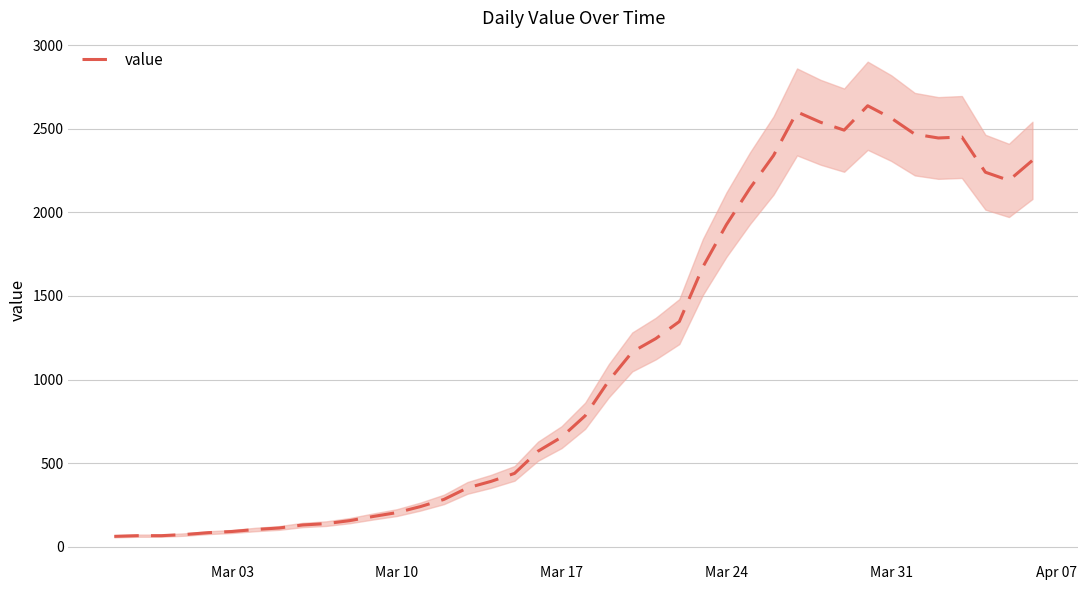

How many interior local valleys (lower than both neighbors) does the data have?

3